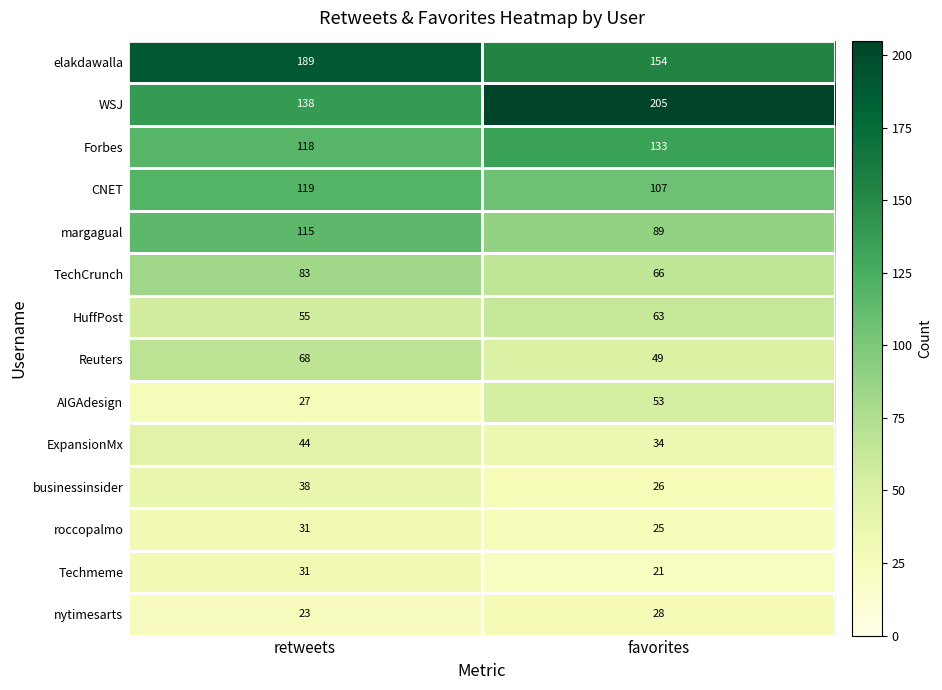

What is the total value across all series at retweets?

1079